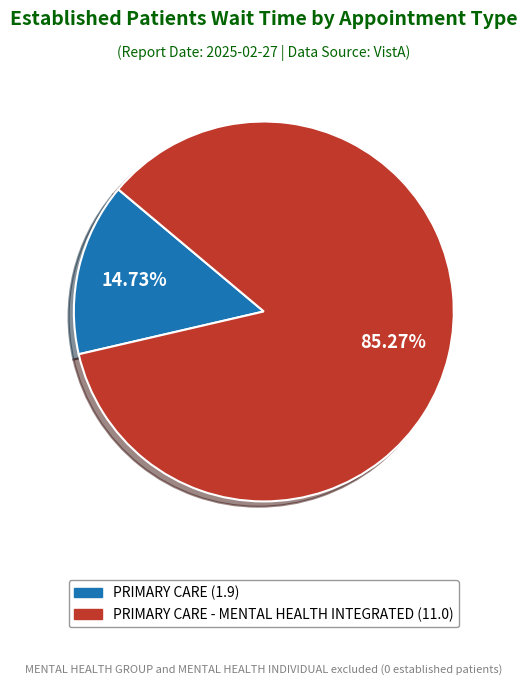

Is there any slice that represents more than half of the pie?

Yes